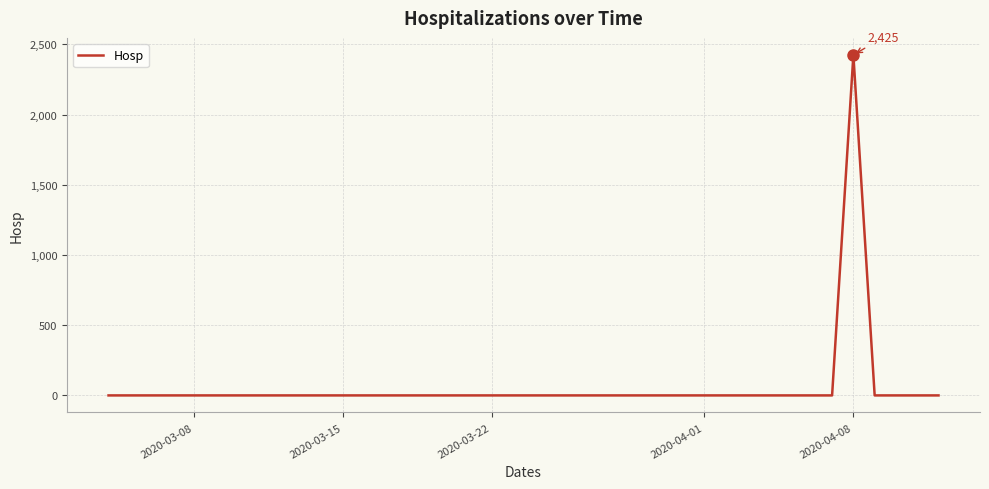

What is the difference between the maximum and minimum values?

2425